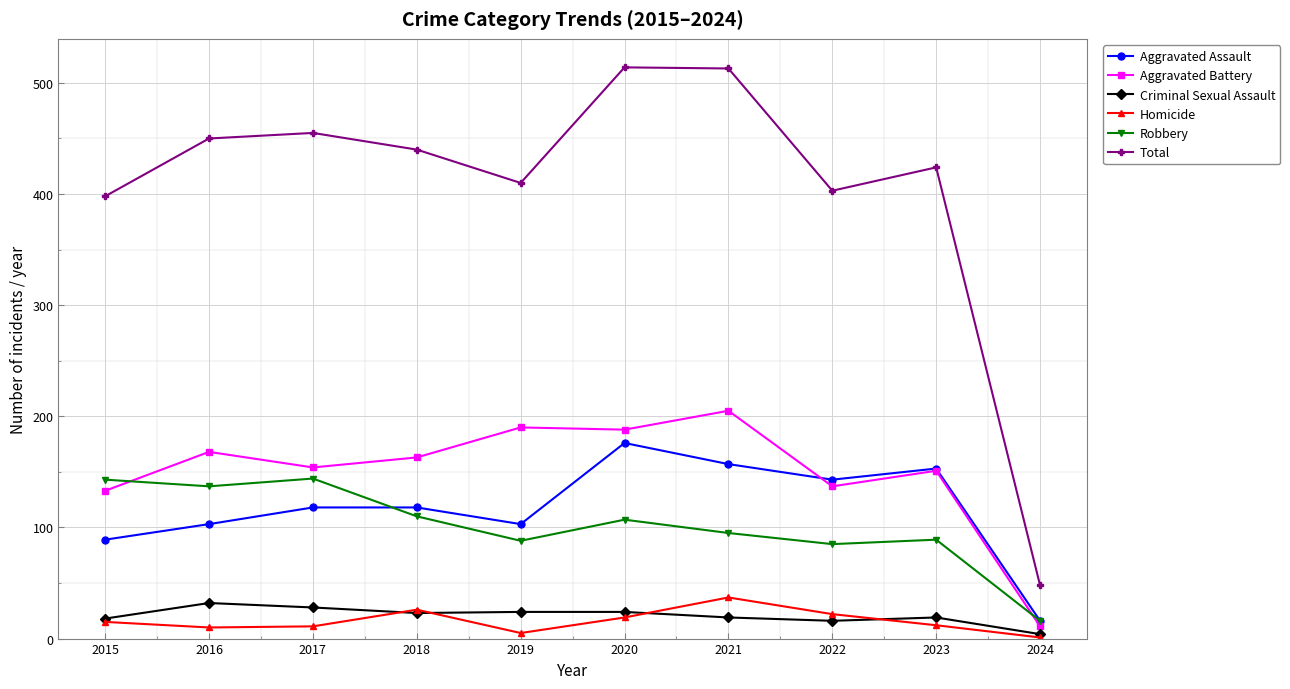

Which series has the largest range (max minus min)?

Total